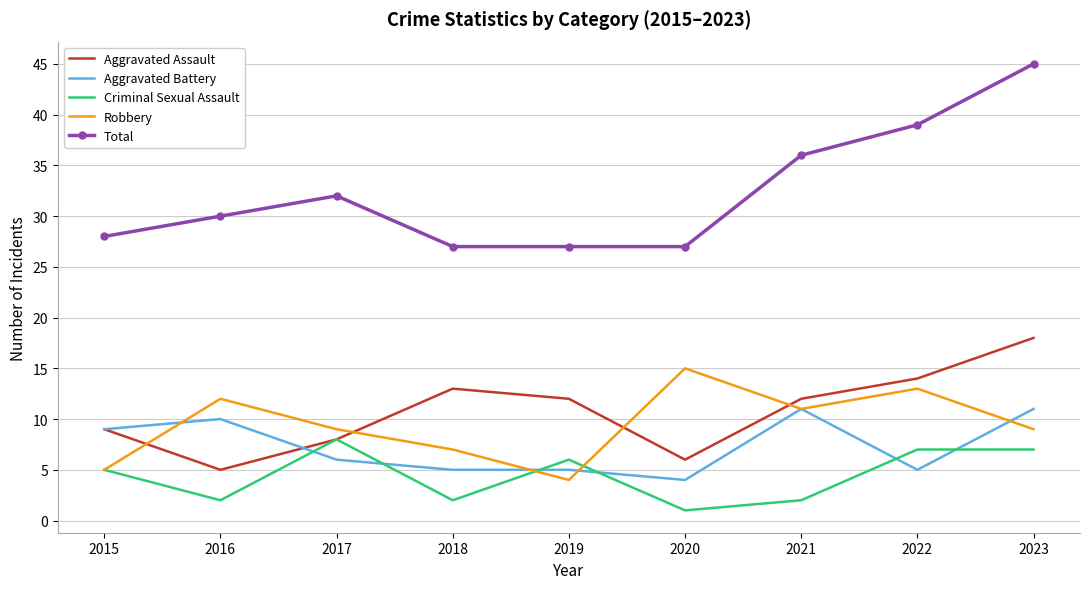

What is the total value across all series at 2018?

54